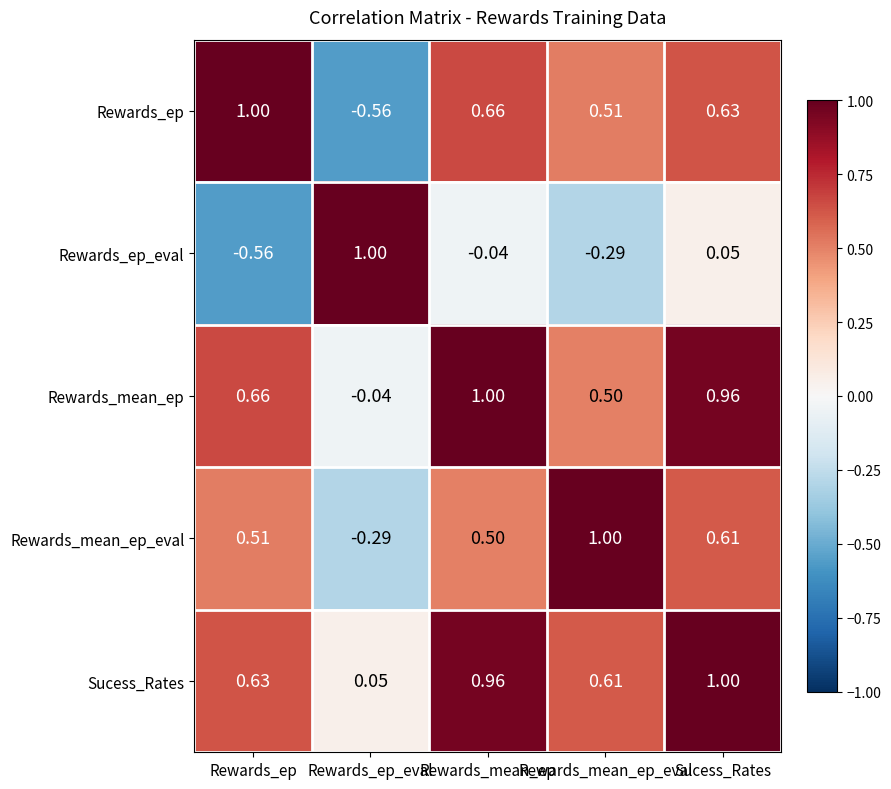

How many series are shown in this chart?

5